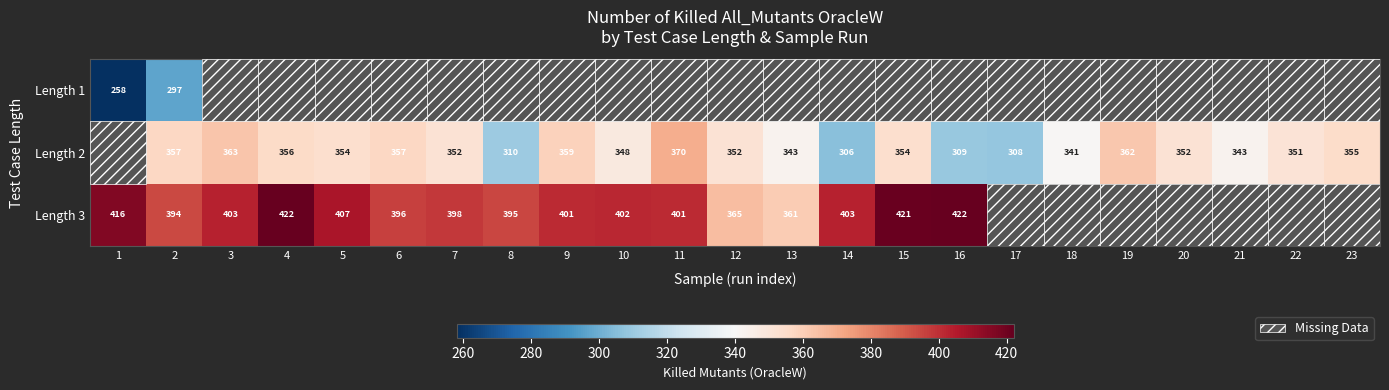

Is it true that Length 2 equals 175 at 14?

False